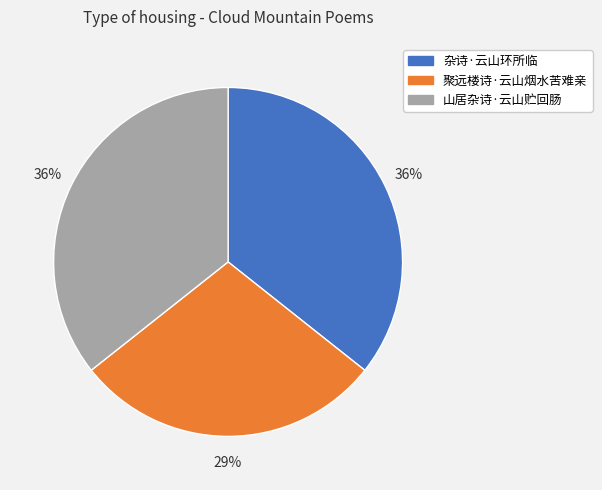

Is it true that 聚远楼诗·云山烟水苦难亲 is 21% of the pie?

False